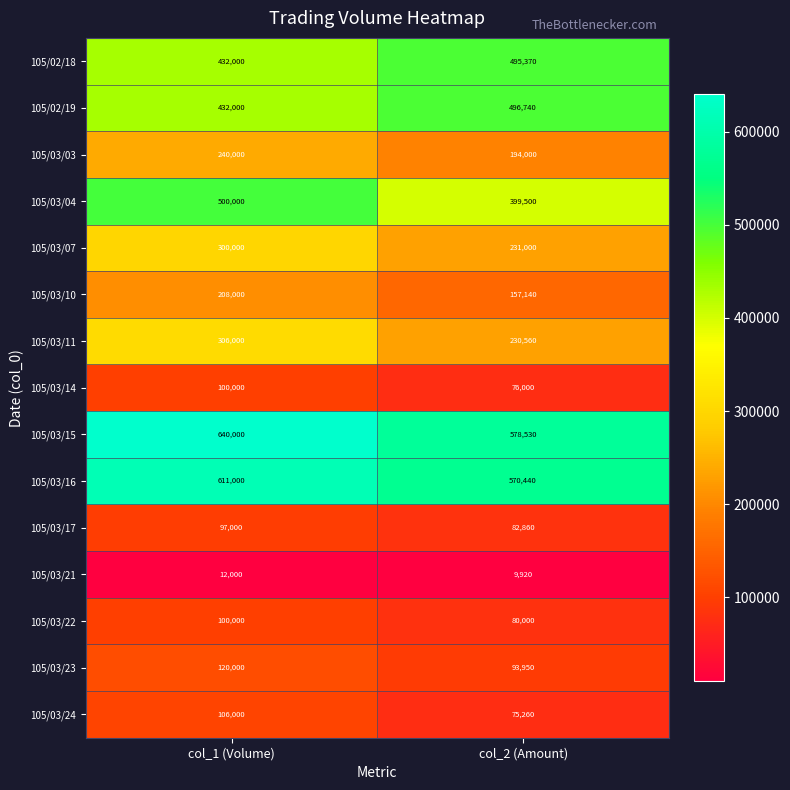

What is the spread (max minus min) of values at col_1 (Volume)?

628000